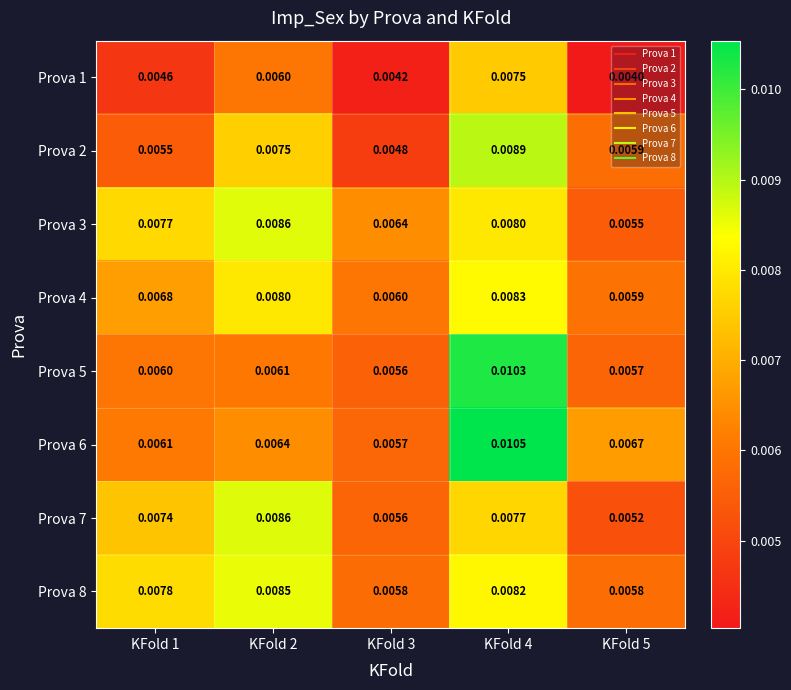

Is the value of Prova 3 at KFold 3 greater than the value of Prova 2 at KFold 1?

Yes